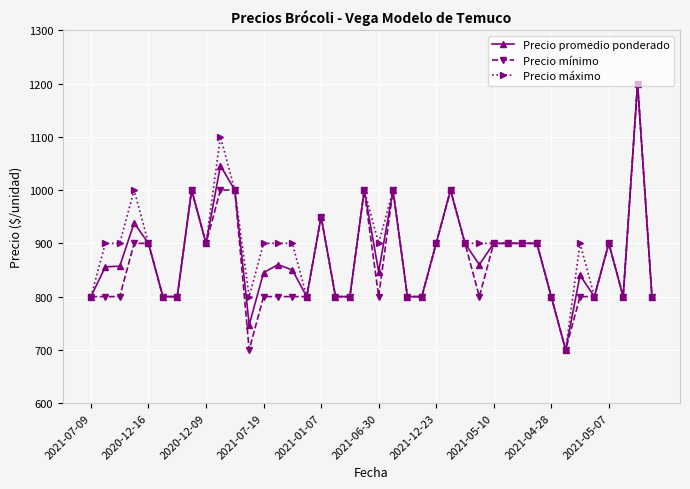

What is the maximum value for Precio máximo?

1200